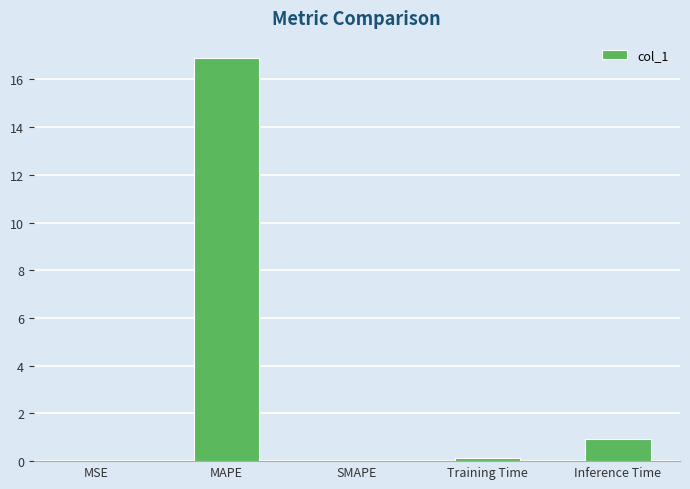

Which category has the highest value across all series?

MAPE